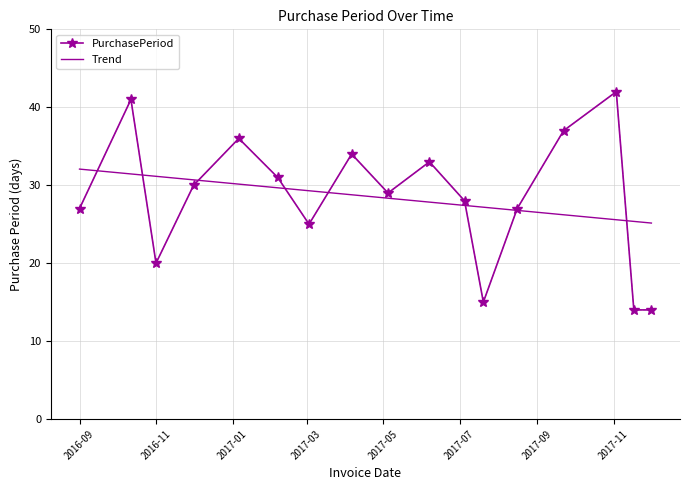

Reading left to right, what are all the values shown in this chart?

27	41	20	30	36	31	25	34	29	33	28	15	27	37	42	14	14